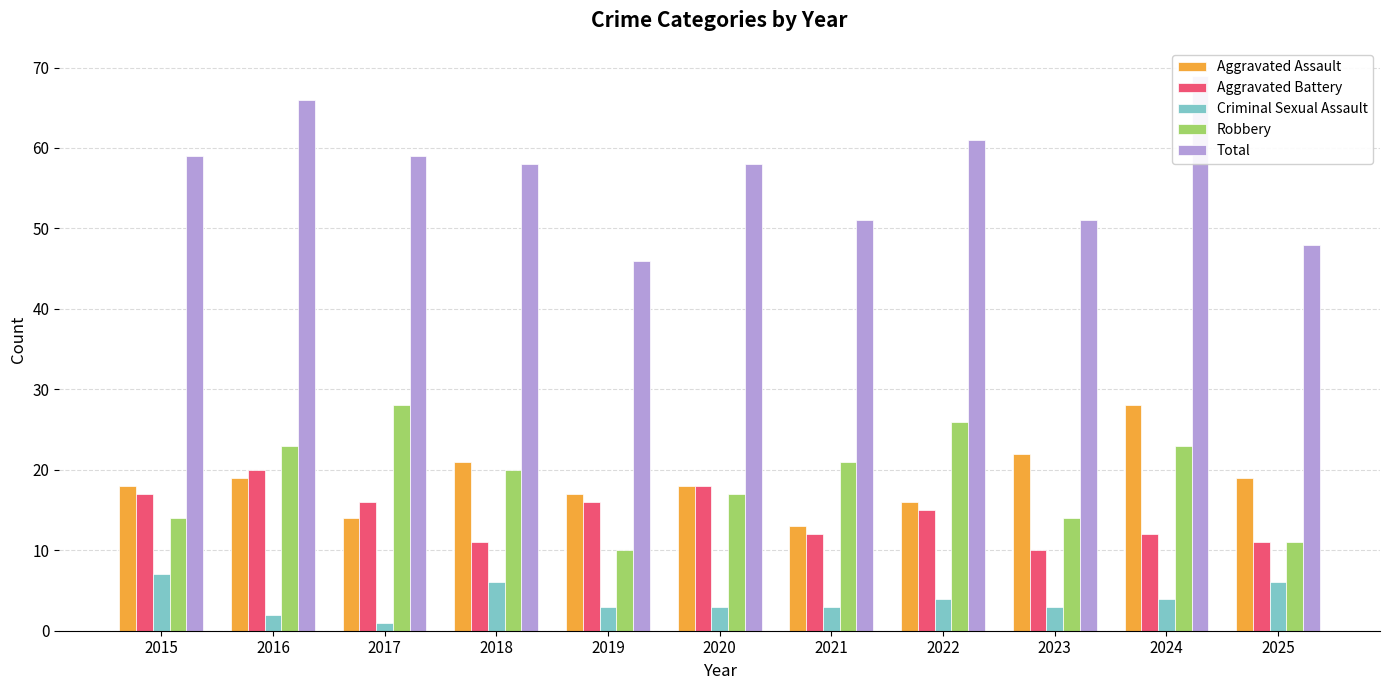

At 2022, list the series in order from smallest to largest.

Criminal Sexual Assault, Aggravated Battery, Aggravated Assault, Robbery, Total